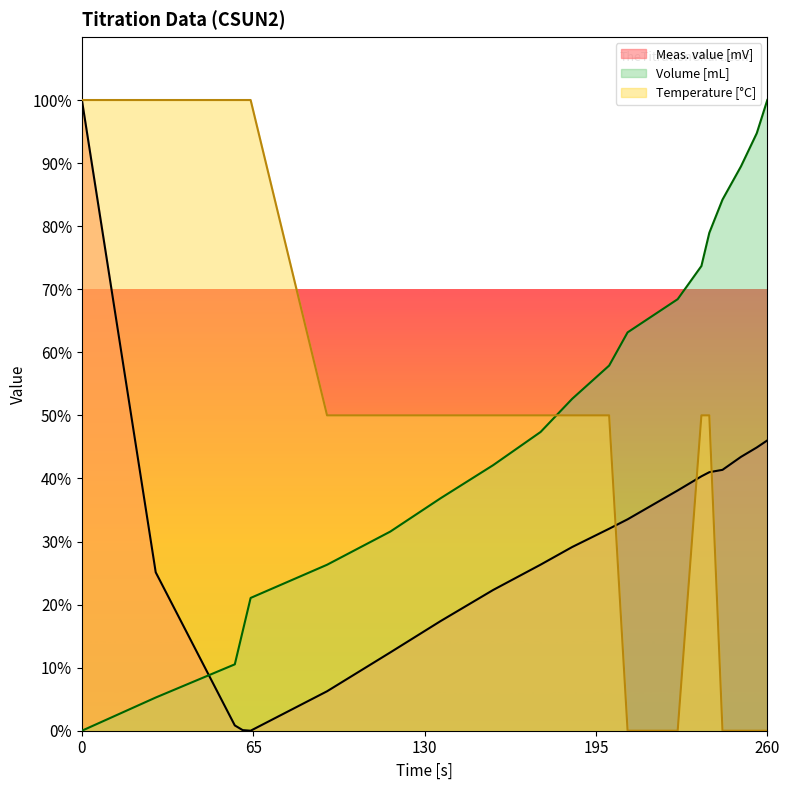

The value of Meas. value [mV] at 226 is 38.1. True or false?

True